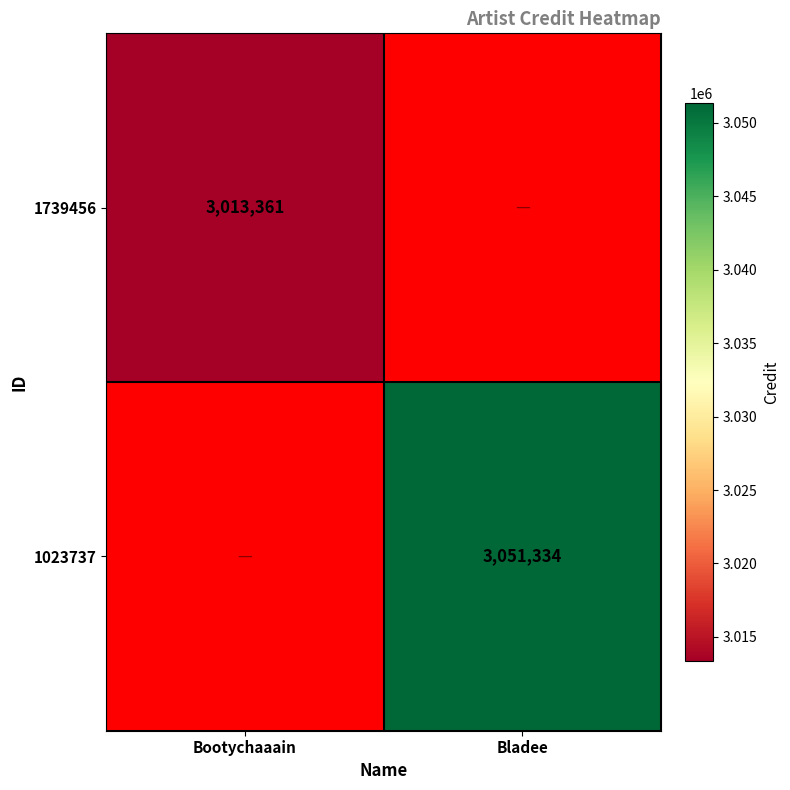

At how many categories does at least one series exceed 3049248?

1